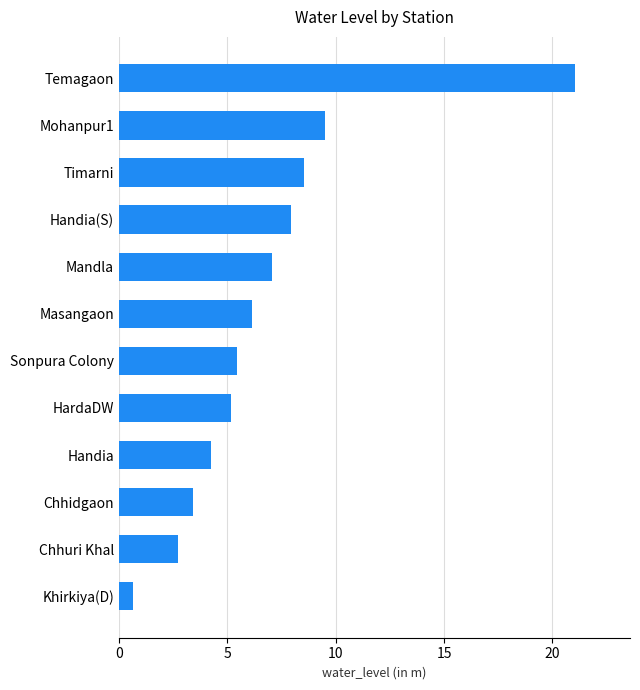

How many values exceed 6?

6